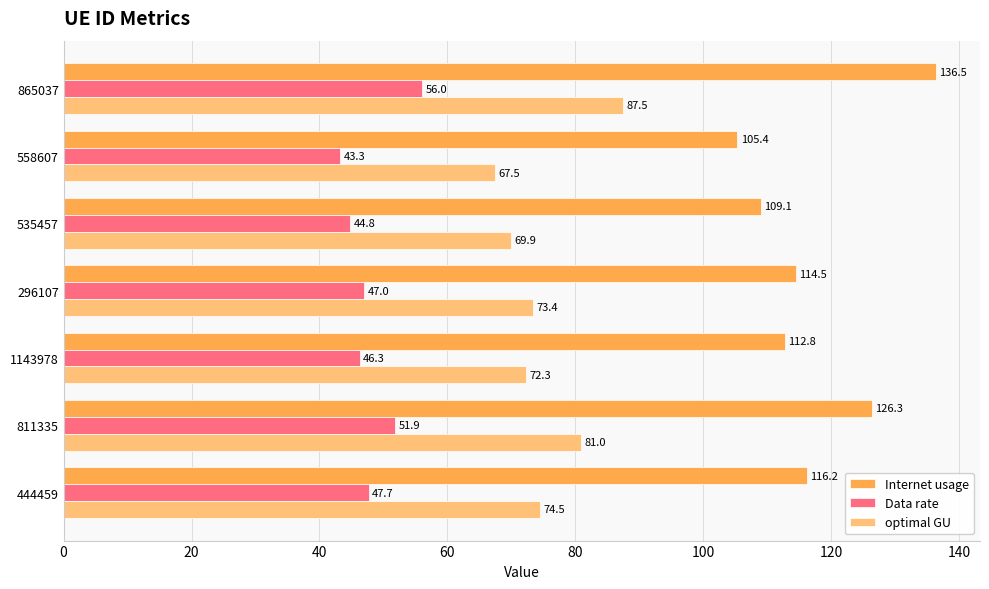

List the series in order of their peak value, lowest first.

Data rate, optimal GU, Internet usage